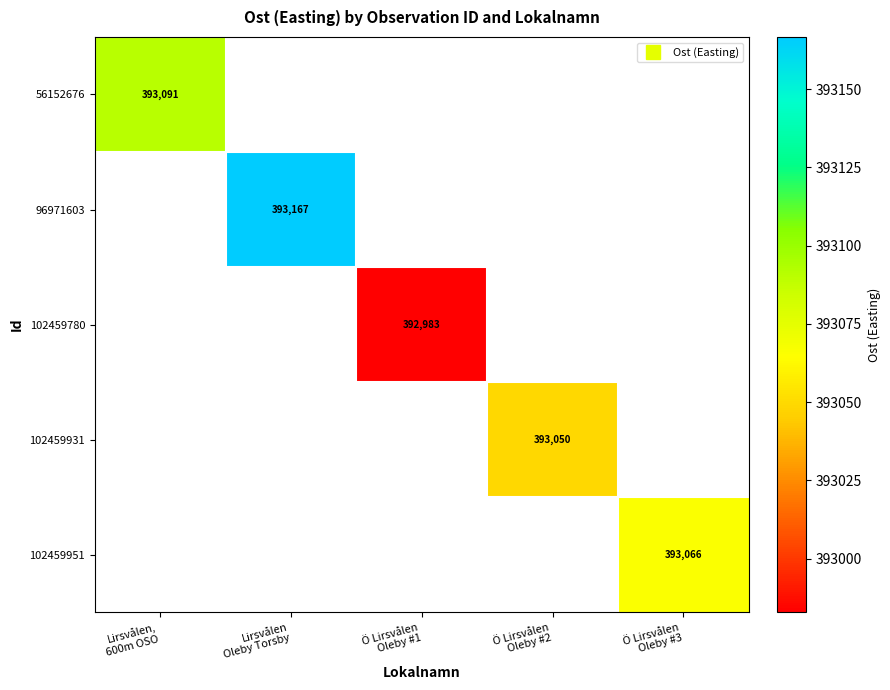

List the labels in order of 96971603 value, smallest first.

Lirsvålen, 600m OSO, Lirsvålen Oleby Torsby, Ö Lirsvålen Oleby #1, Ö Lirsvålen Oleby #2, Ö Lirsvålen Oleby #3